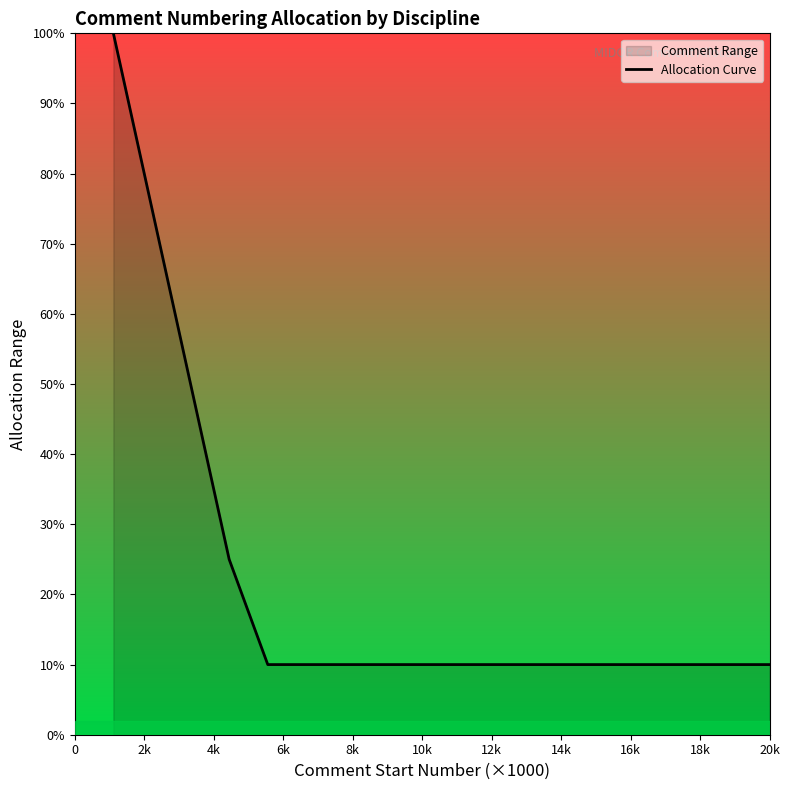

What is the sum of all values?

390.0